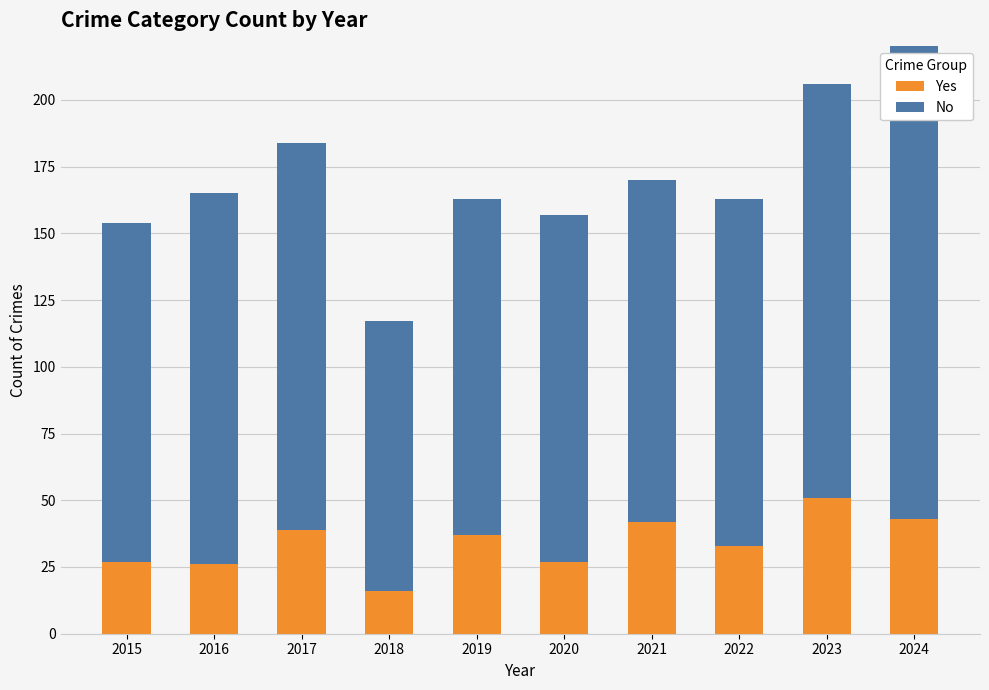

Are the bars horizontal?

No